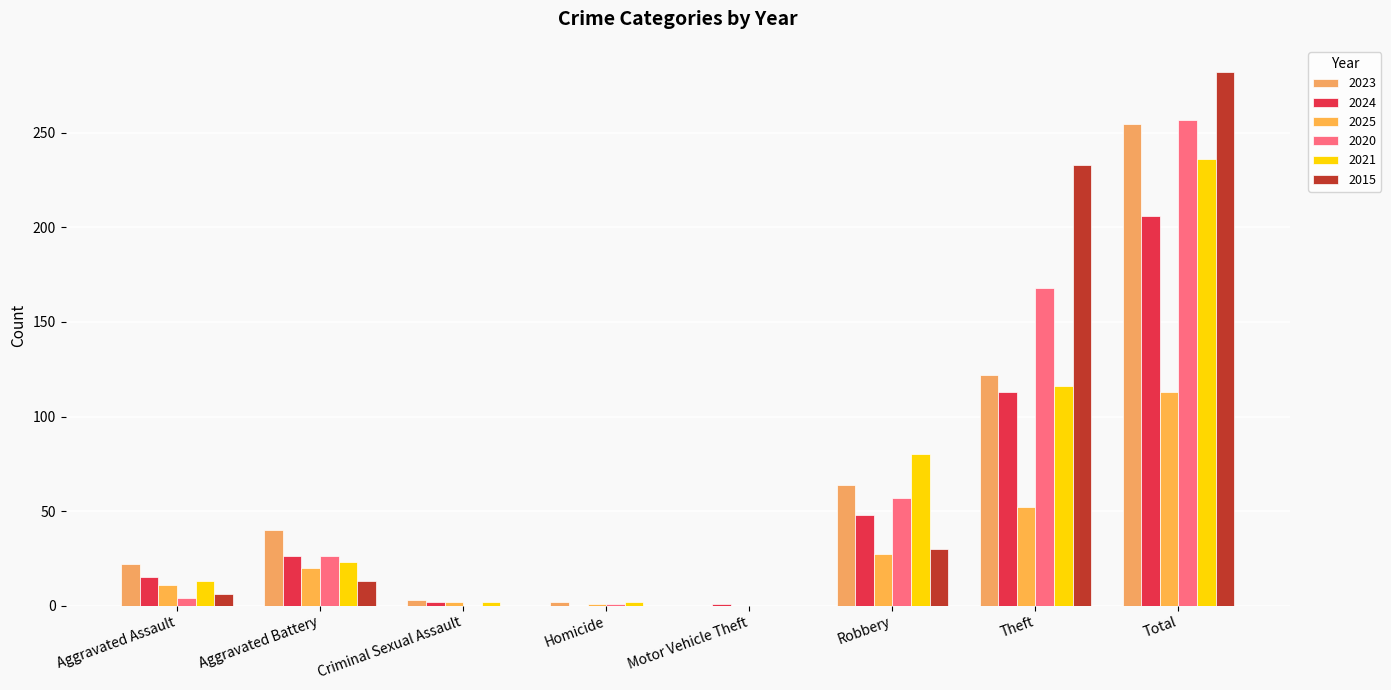

Which series has the largest total across all categories?

2015